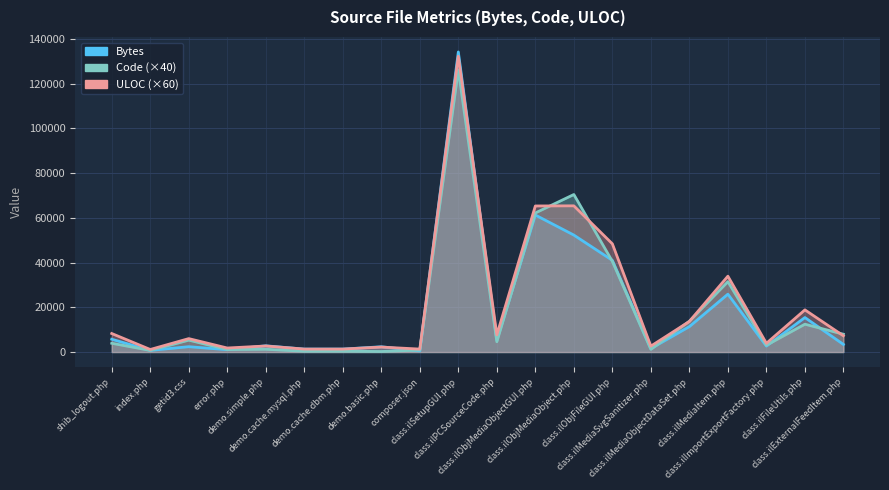

Rank the series at class.ilMediaSvgSanitizer.php from lowest to highest value.

Code, Bytes, ULOC